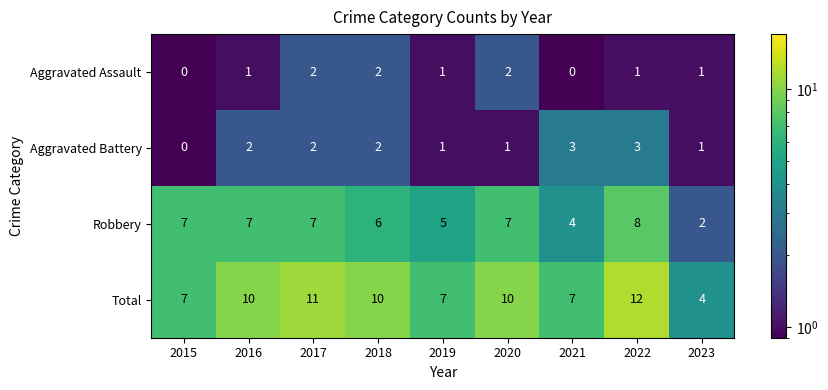

What is the difference between the second highest and minimum values in the Robbery series?

5